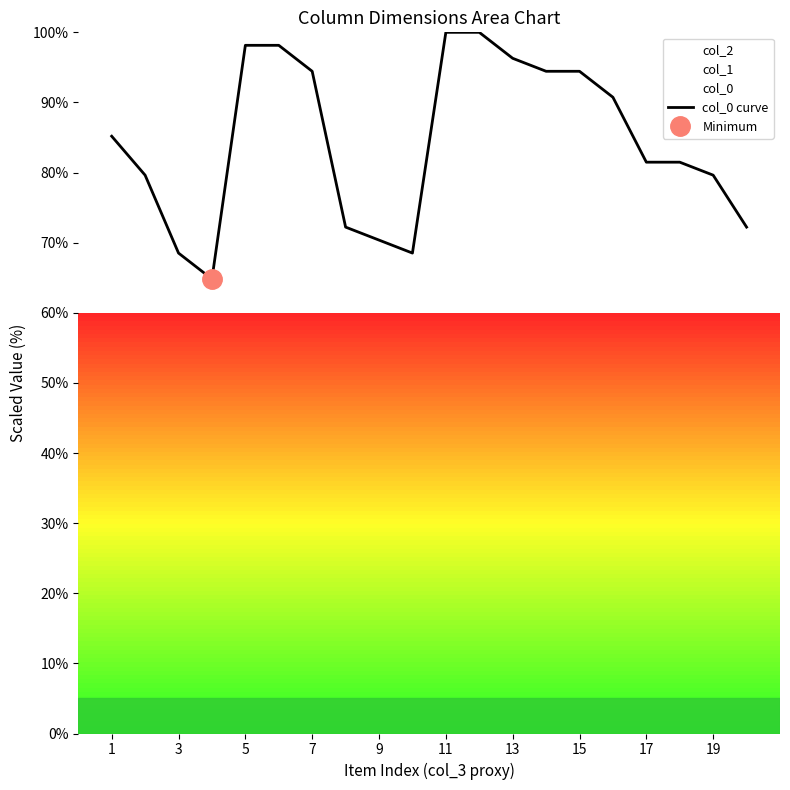

How many interior local valleys (lower than both neighbors) does the data have?

2